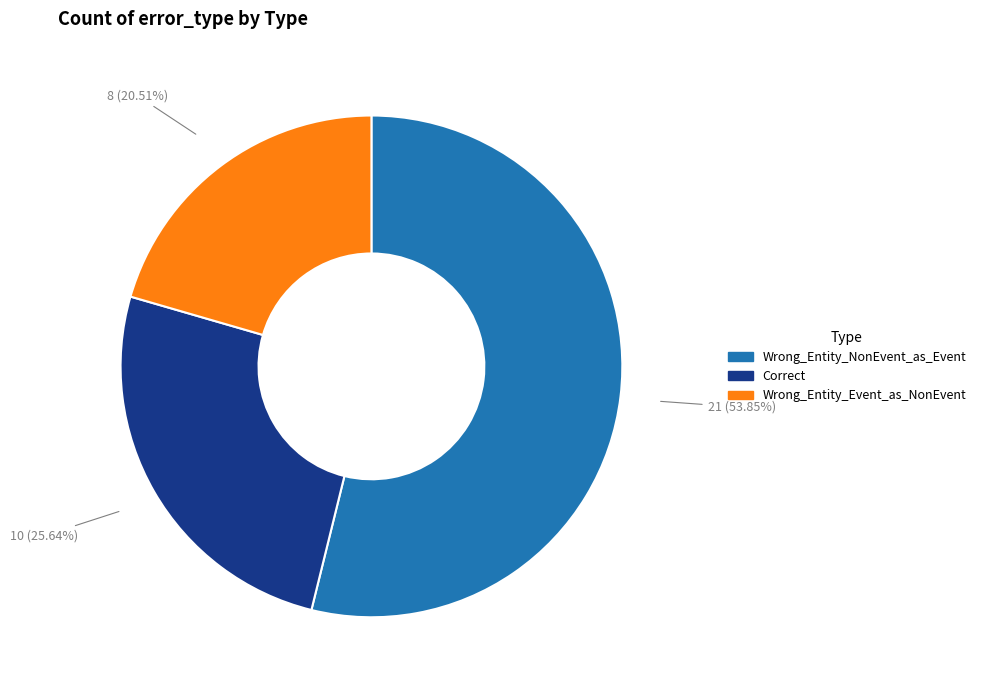

To the nearest percent, what portion does Wrong_Entity_NonEvent_as_Event represent?

54%